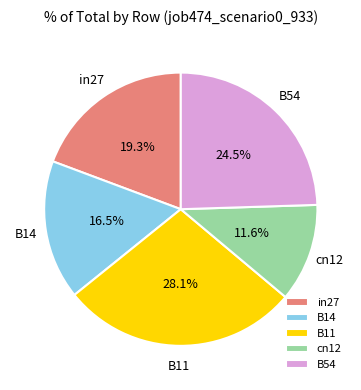

What is the largest slice in the pie chart?

B11